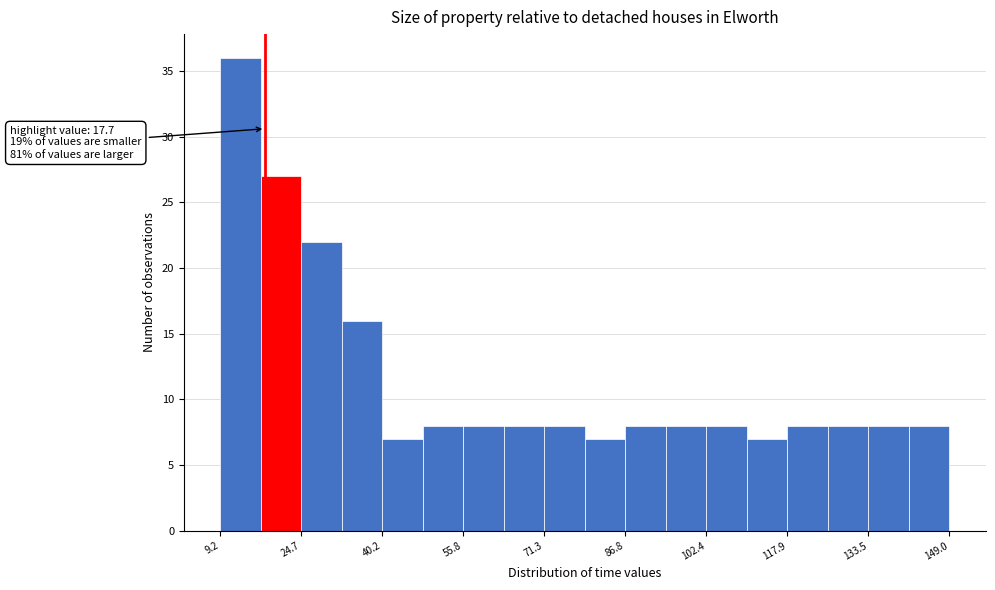

Read against the x-axis, roughly where is the centre of the tallest bar?

14